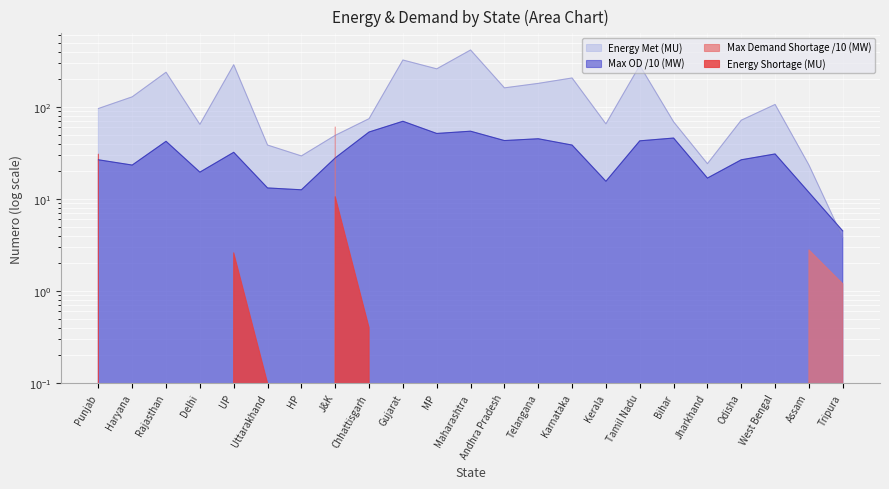

At which category does Max OD (MW) reach its first local peak?

Rajasthan